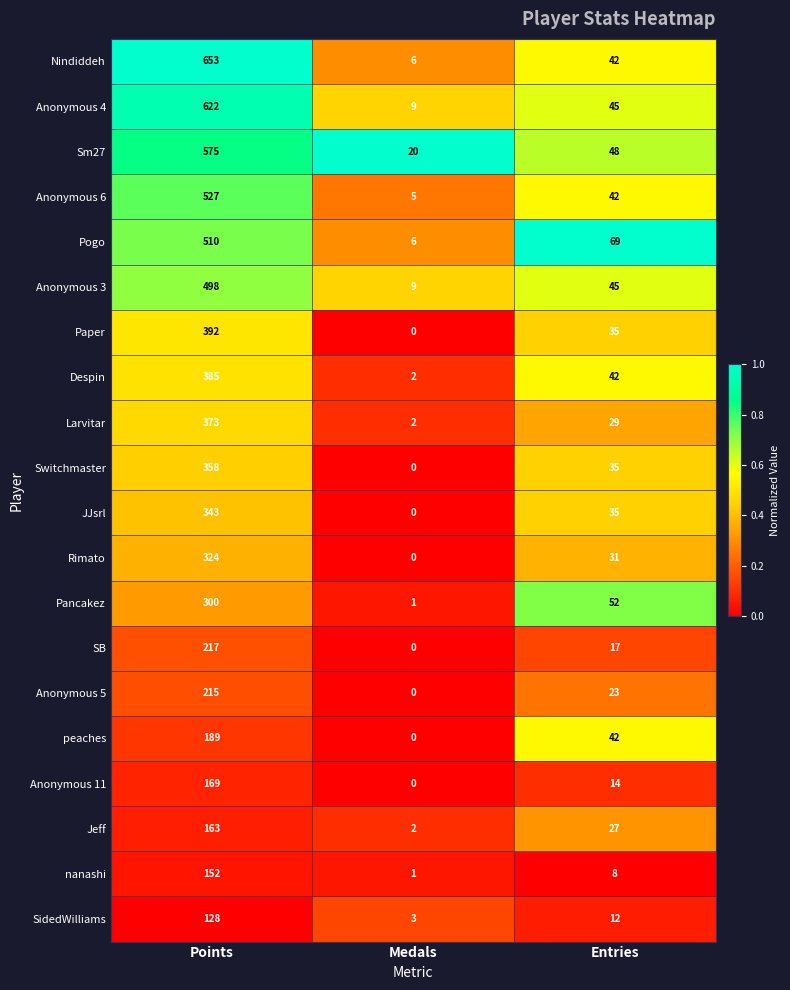

What is the maximum value for SB?

217